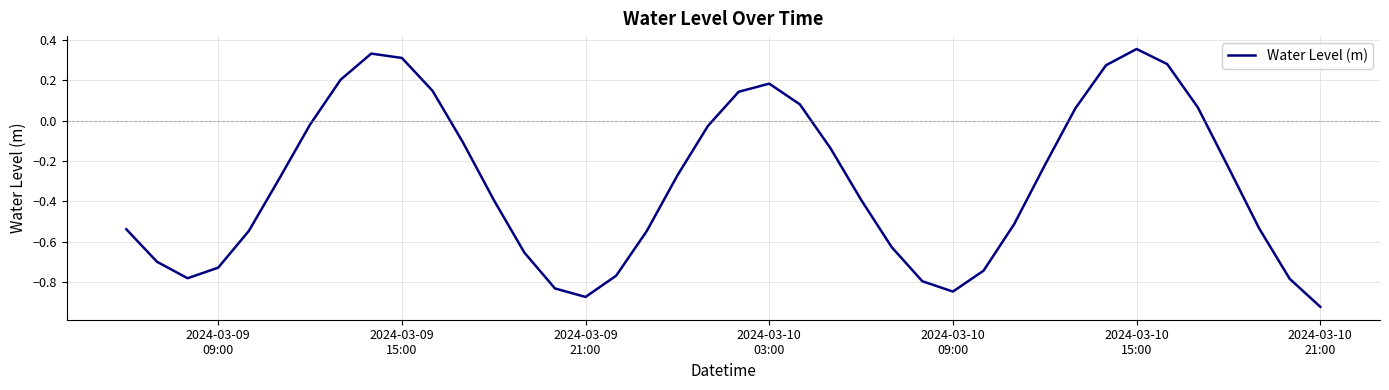

What is the difference between the maximum and minimum values?

1.3